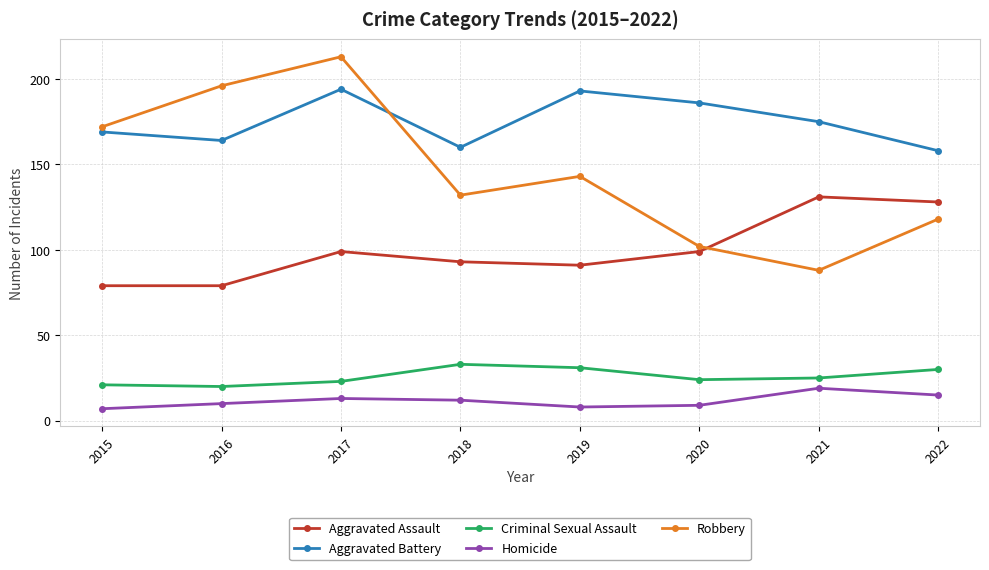

What is the difference between the highest and lowest values at 2019?

185